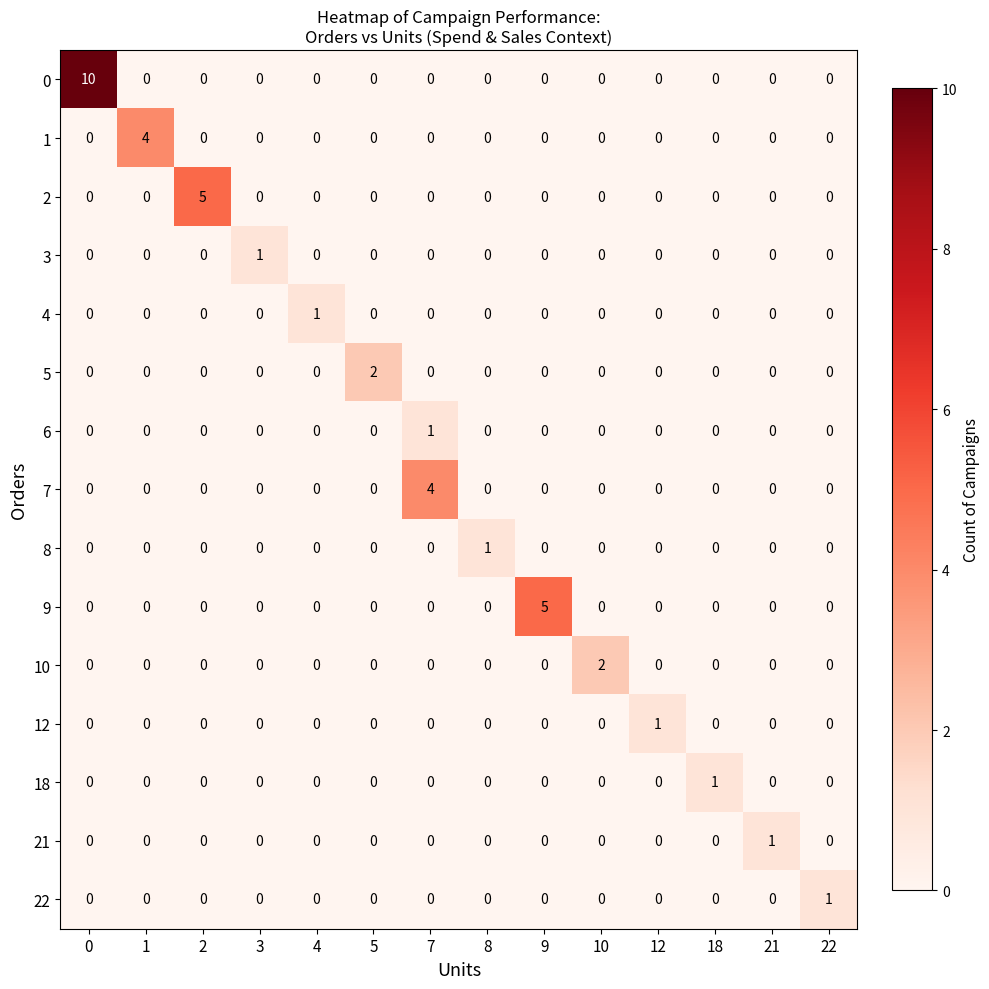

Which series has the largest range (max minus min)?

0